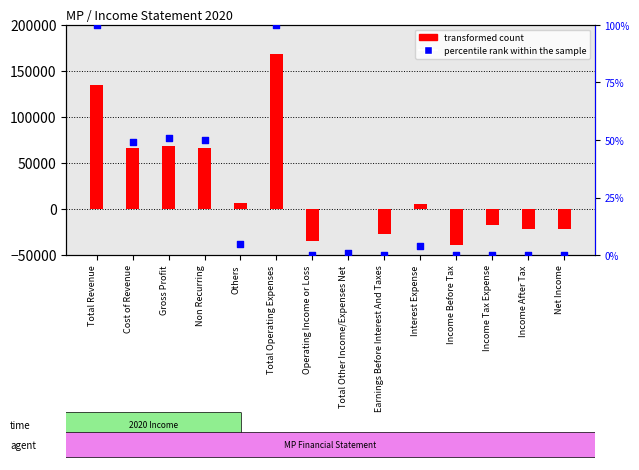

At how many categories does at least one series exceed -26975?

14